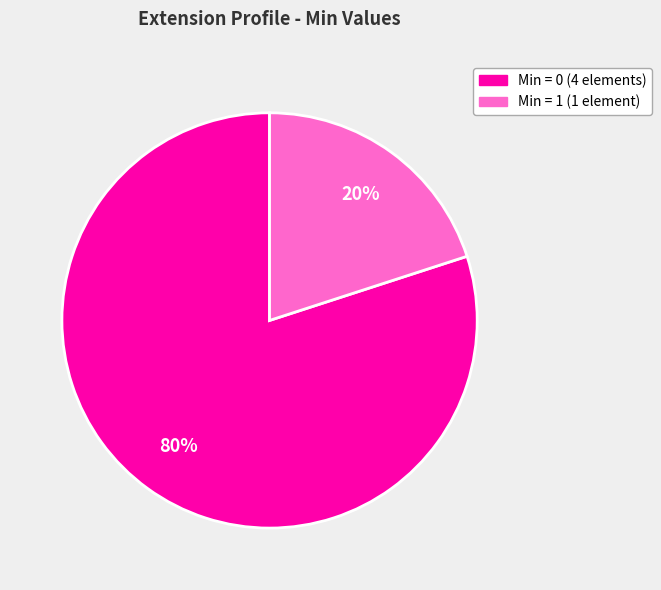

To the nearest percent, what is the average slice percentage?

50%